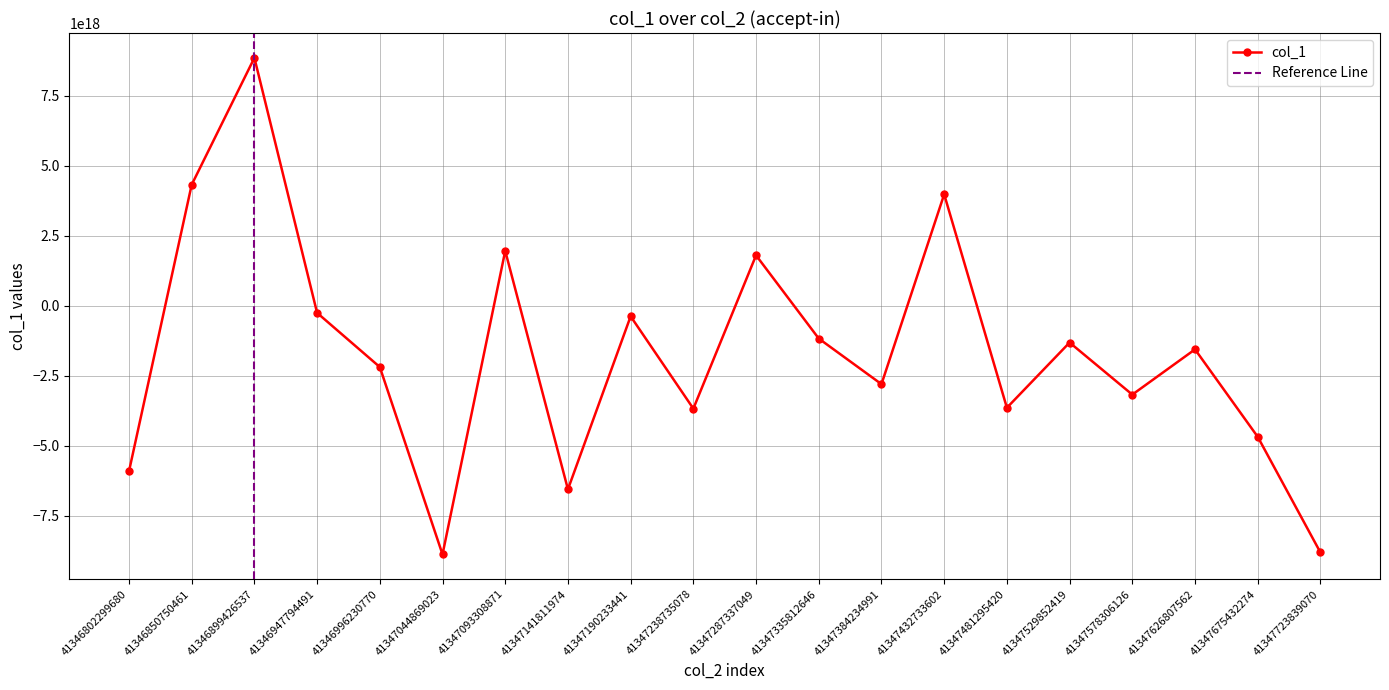

How many values are below zero?

15